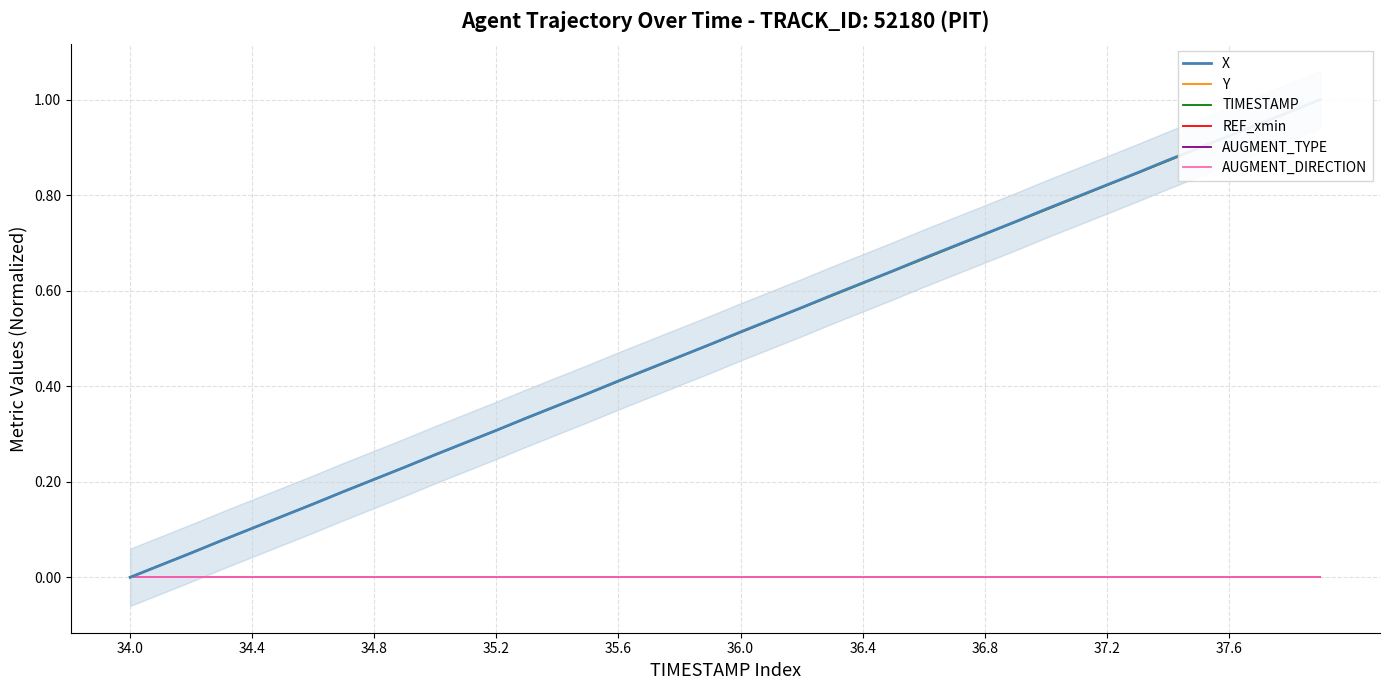

True or false: AUGMENT_DIRECTION and Y intersect in this chart.

False